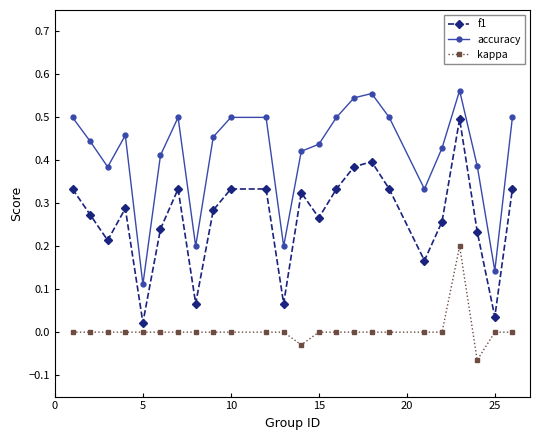

True or false: f1 and accuracy intersect in this chart.

False